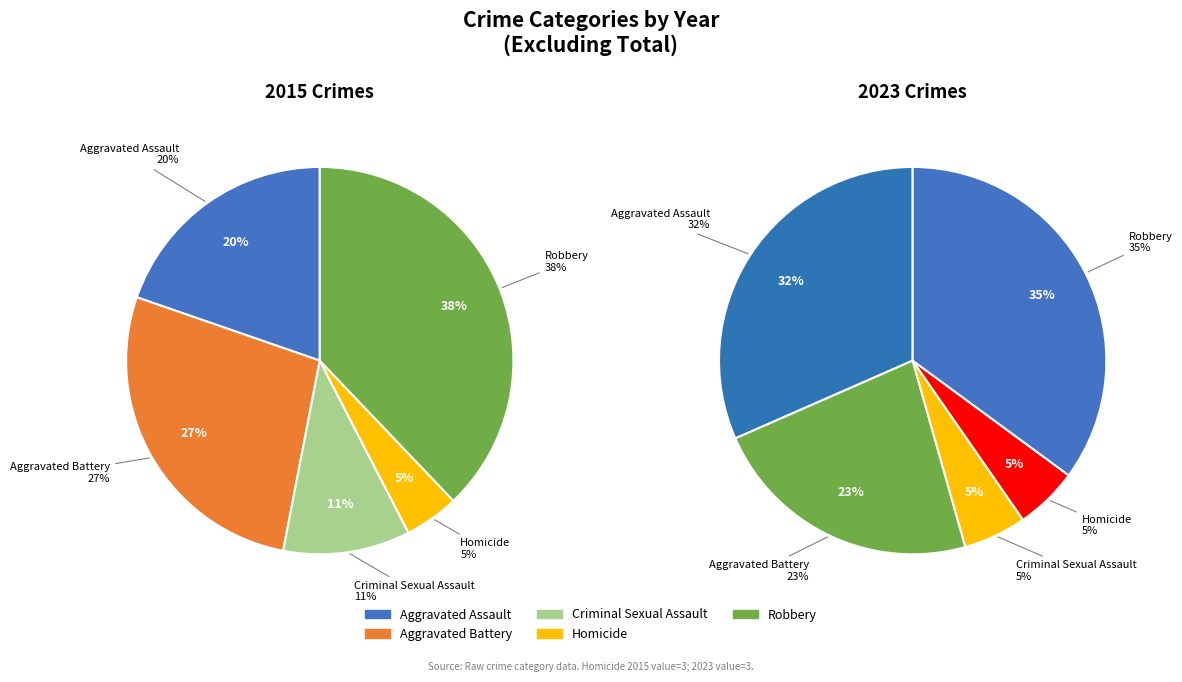

What percentage is the Aggravated Assault slice, to the nearest percent?

32%